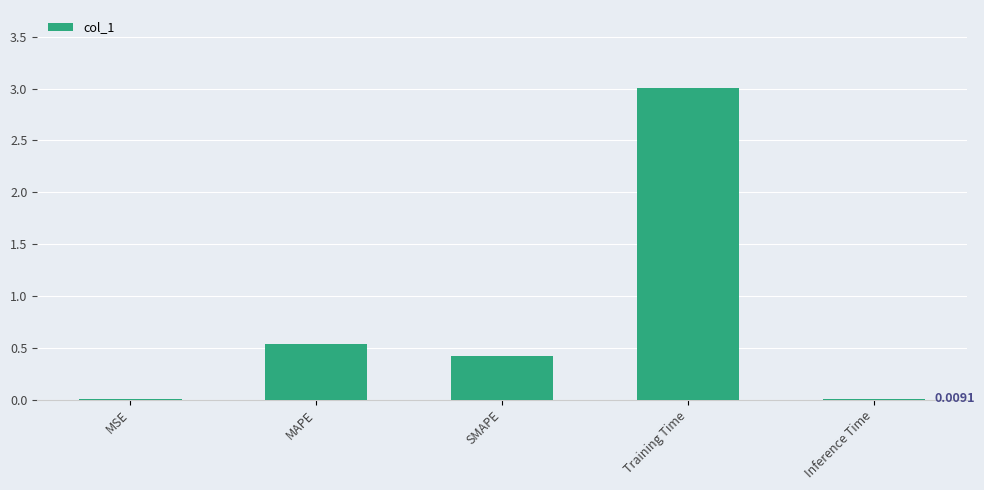

What is the greatest value displayed?

3.0